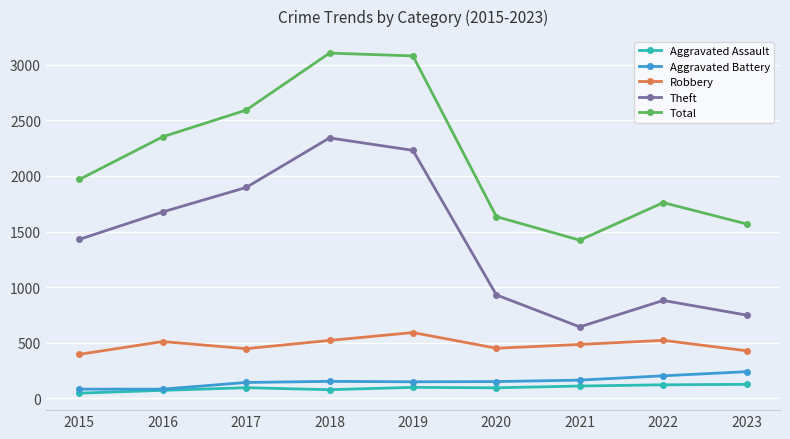

What is the difference between the highest and lowest values at 2017?

2497